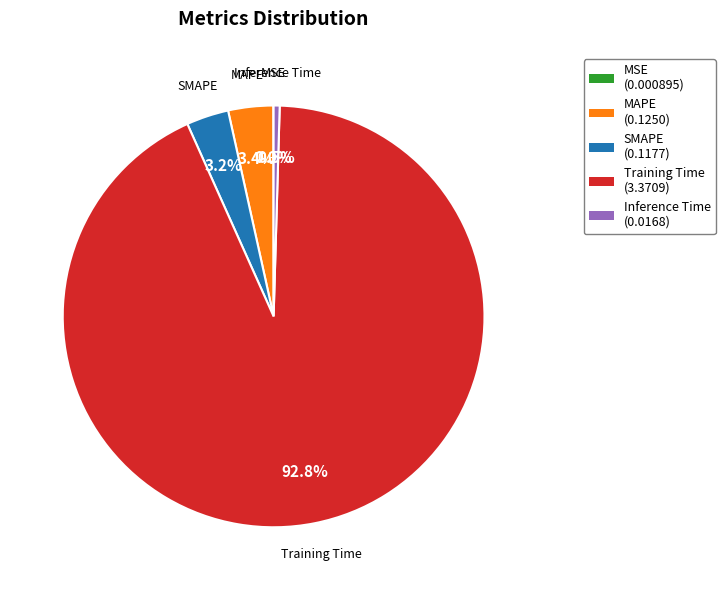

To the nearest percent, what is the difference between the MAPE and Inference Time slice percentages?

3%